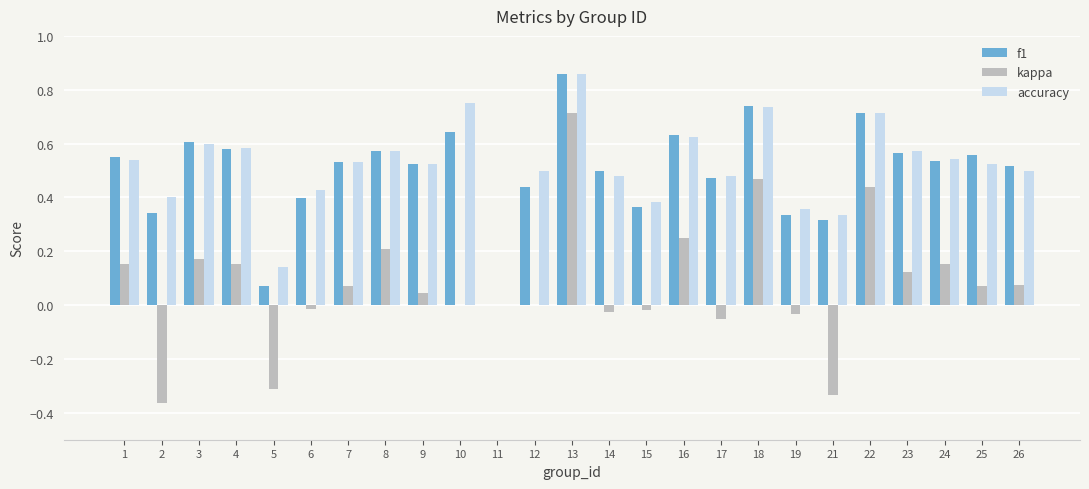

Which category has the highest value in the accuracy series?

13